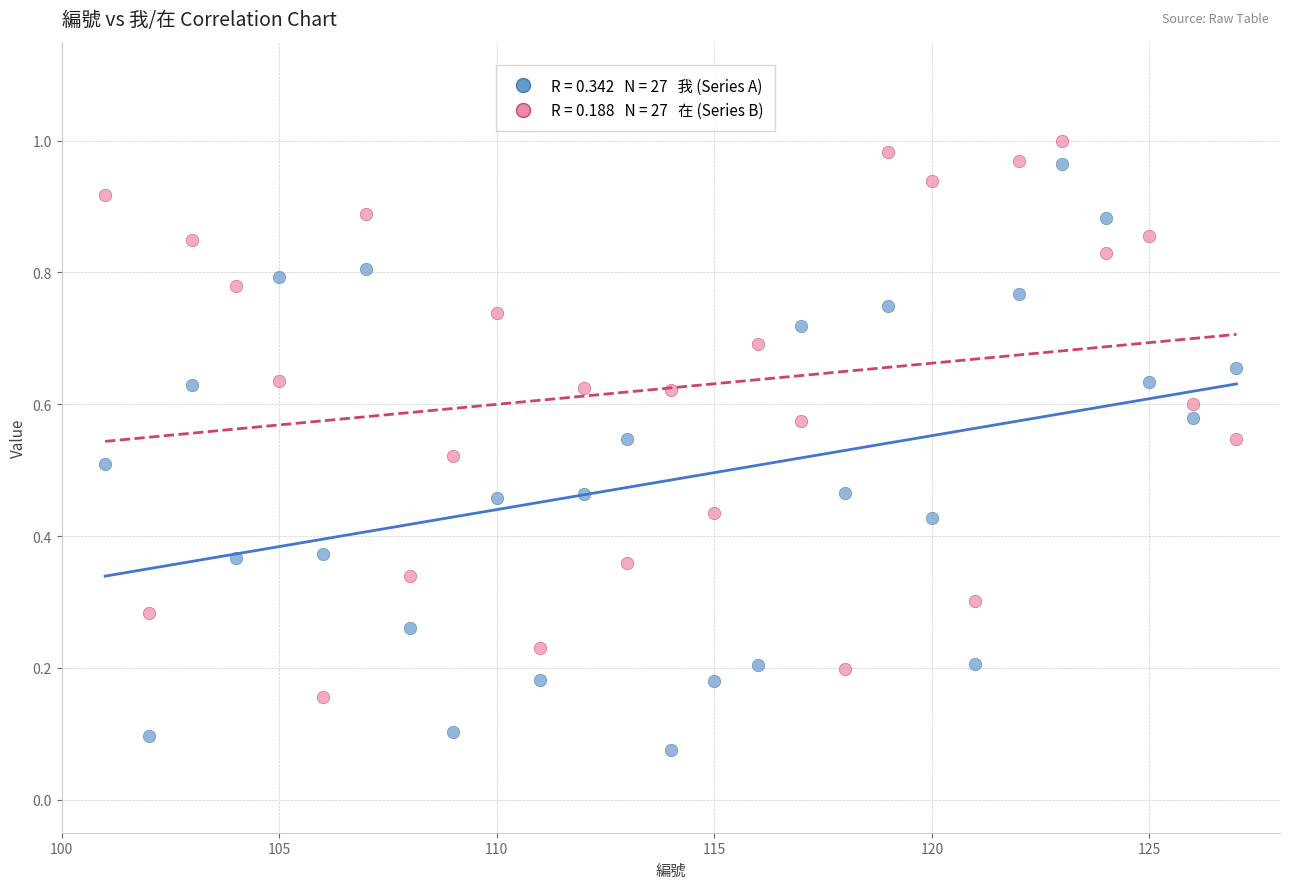

Across all data points, what is the range of X values (max minus min)?

26.0